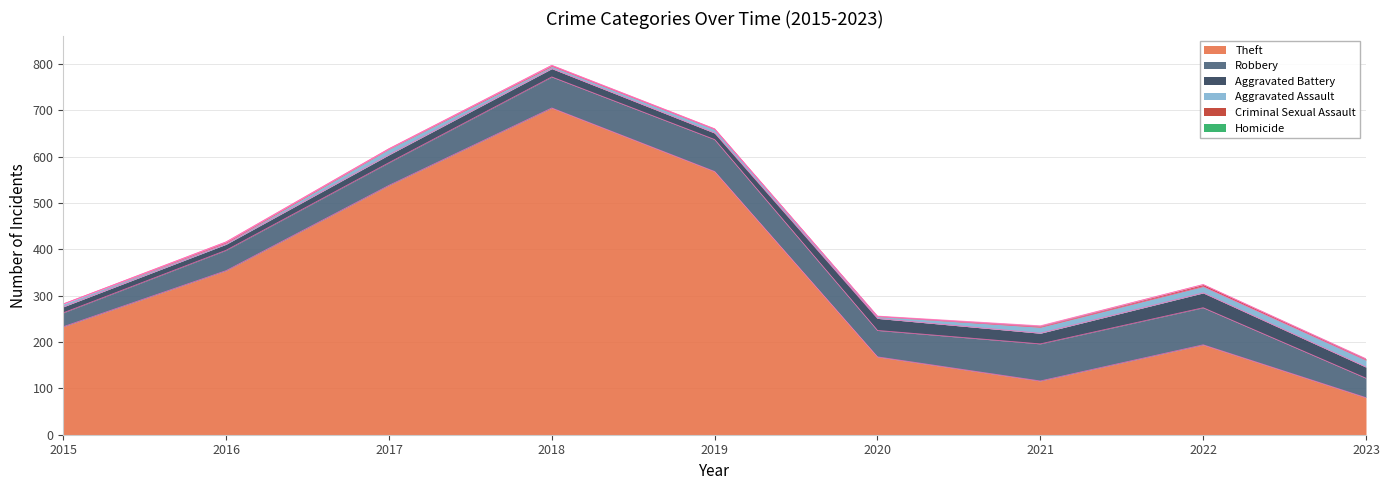

True or false: Aggravated Assault and Aggravated Battery cross at least once.

False